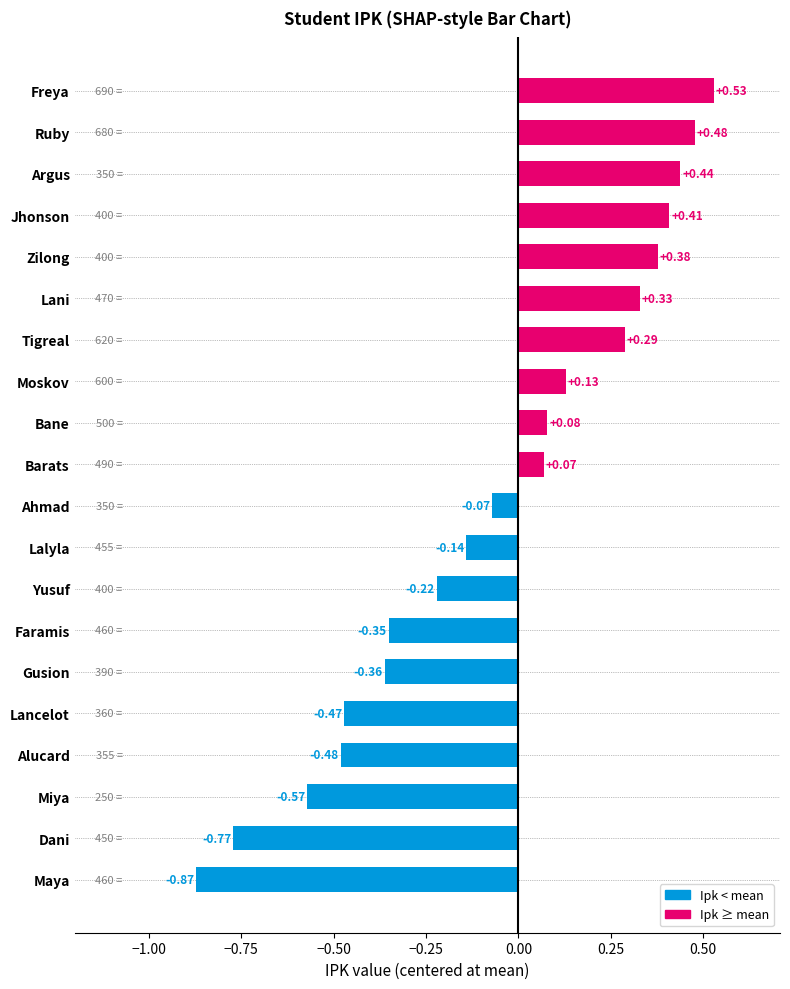

At which category does the chart reach its minimum across all series?

Maya